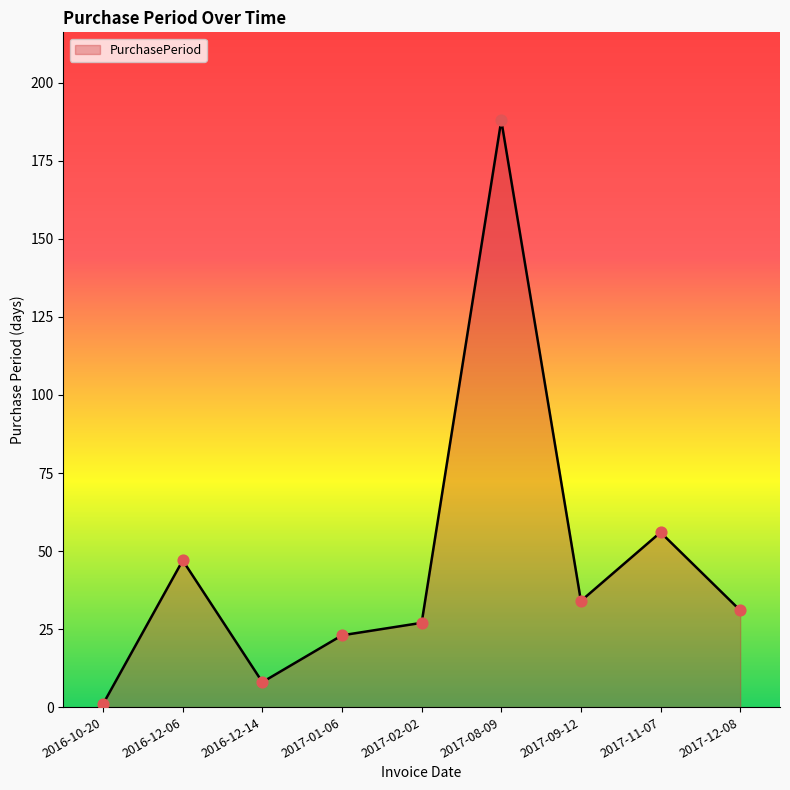

Approximately how many times larger is the value at 2016-12-06 compared to 2017-09-12?

1.4